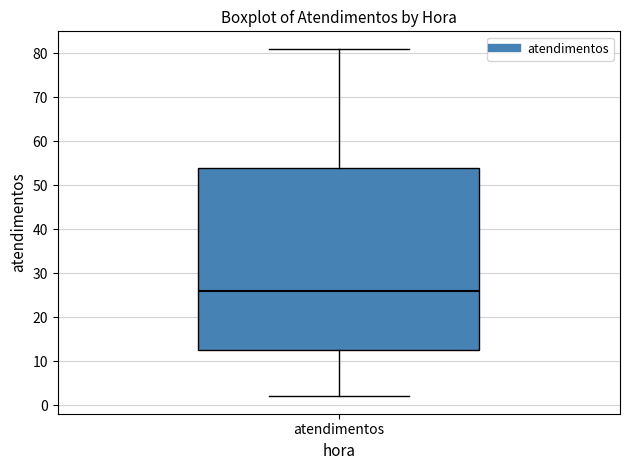

Where is the upper edge of the box for atendimentos on the y-axis? The values are not printed on the chart, so give them approximately, as read against the axis.

54